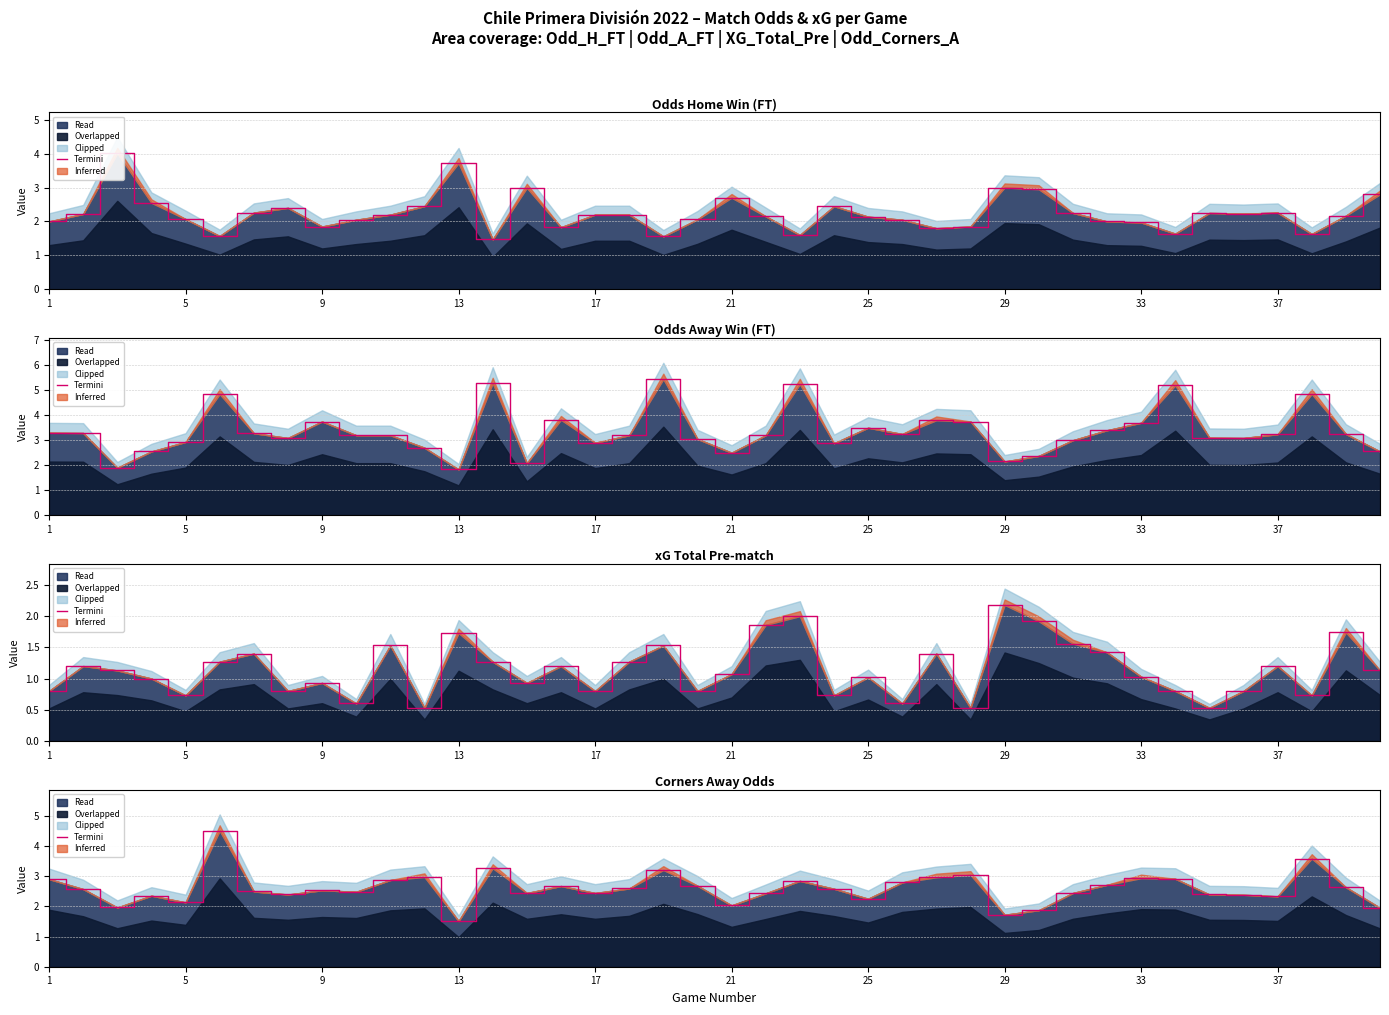

How many values exceed 2?

35